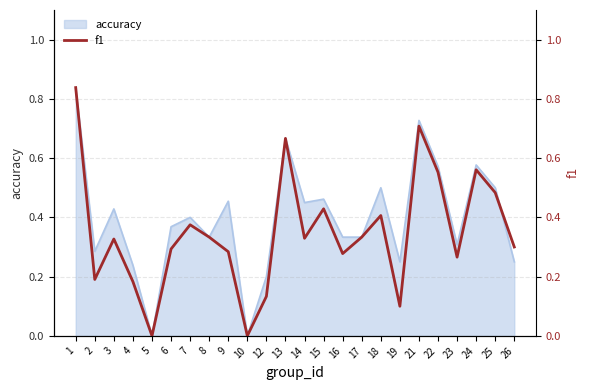

Where is the data nearest to the value 0?

5